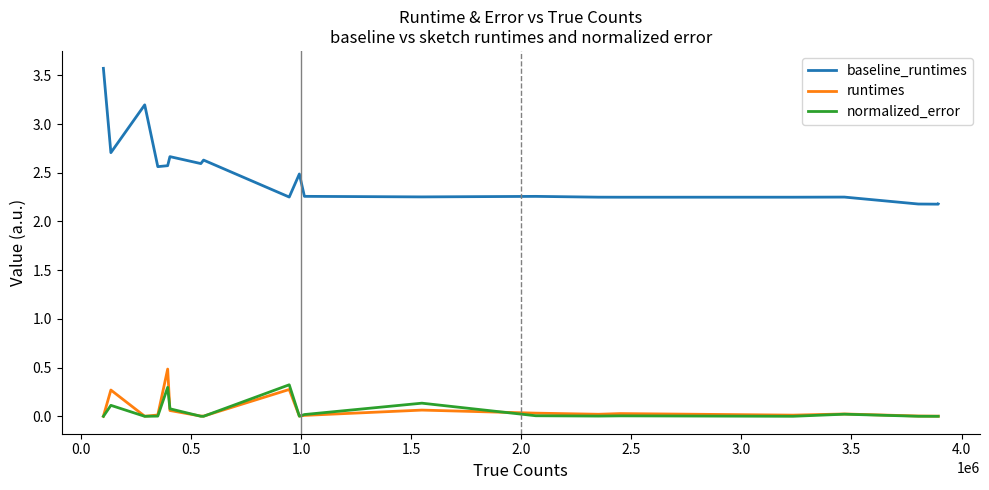

What is the maximum value for baseline_runtimes?

3.6